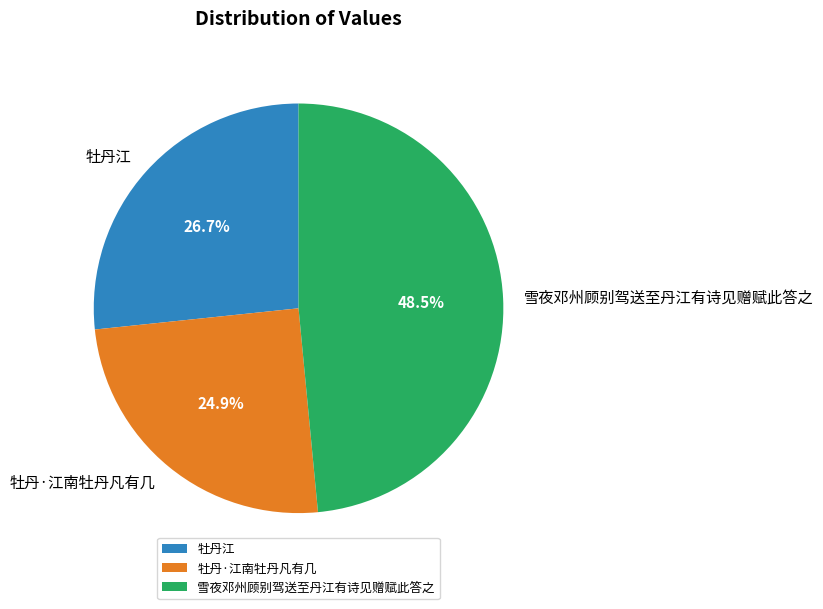

Count the number of slices in the pie.

3